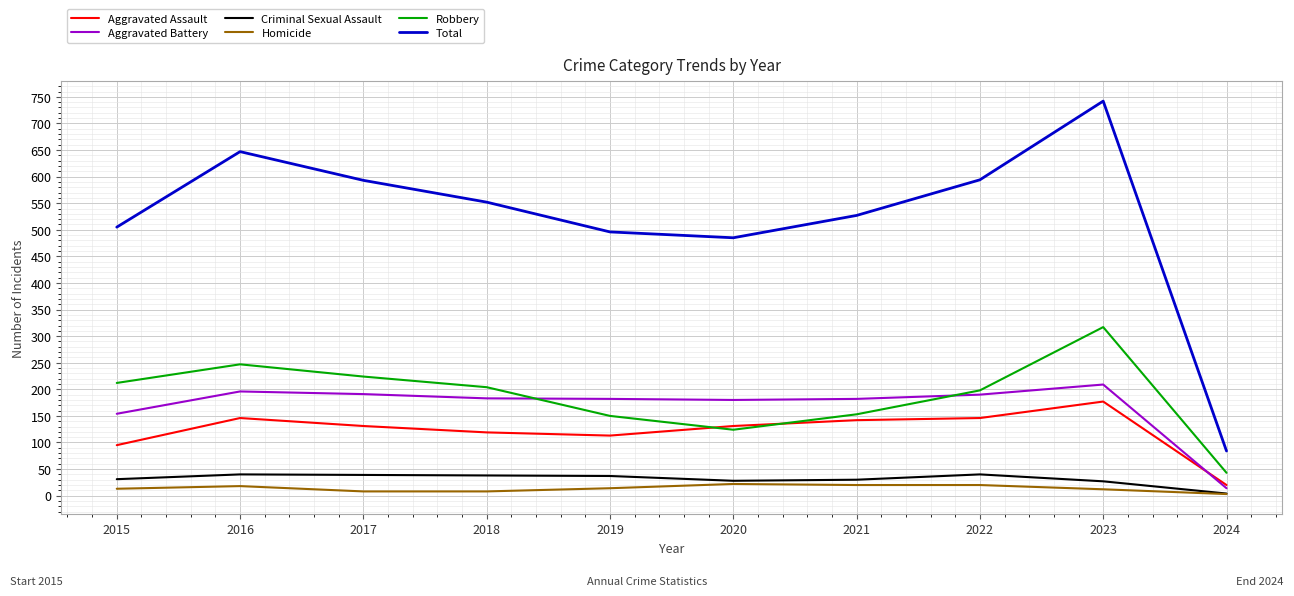

What is the sum of all Criminal Sexual Assault values?

314